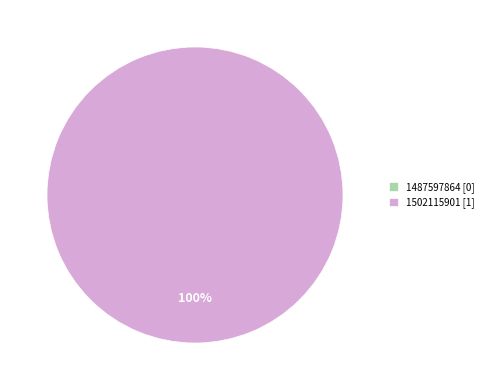

To the nearest percent, what percentage of the pie is 1502115901?

100%